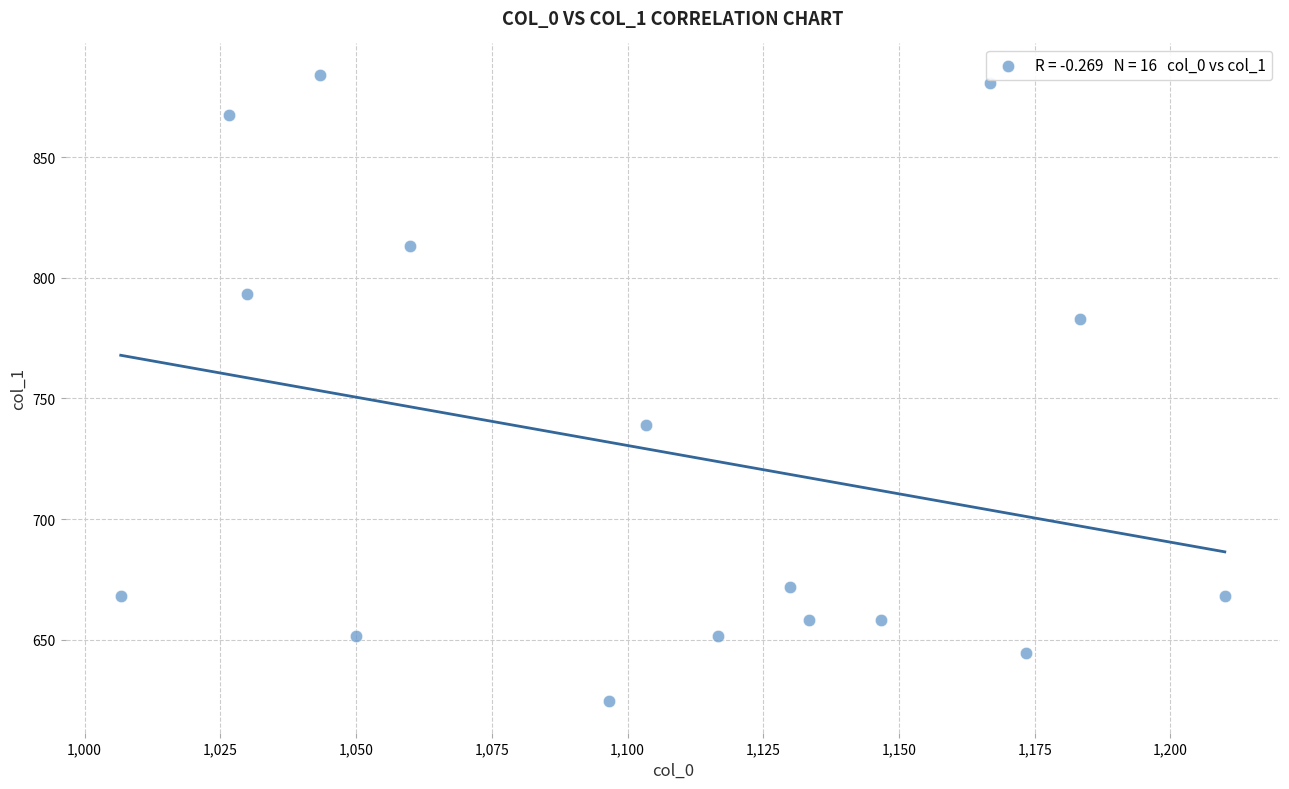

What Y value in the scatter plot is closest to 754?

739.1